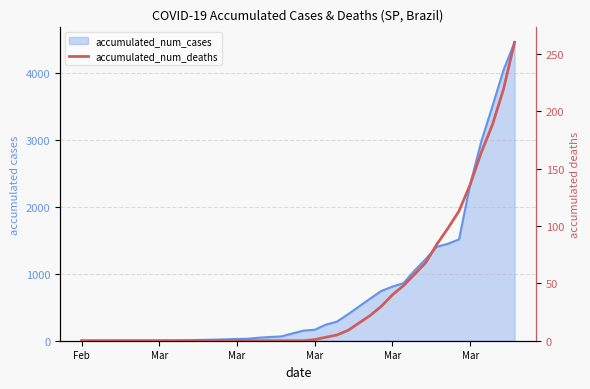

What is the difference between the maximum and minimum values?

260